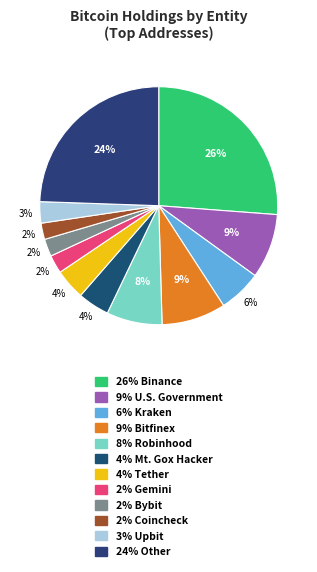

What is the largest slice in the pie chart?

Binance